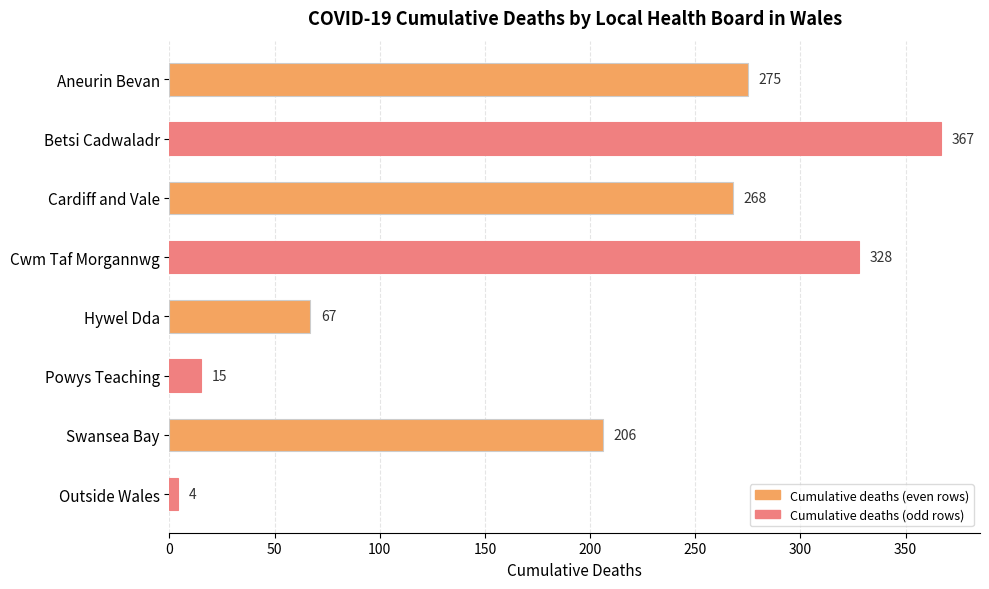

What position from the top is Cwm Taf Morgannwg?

4